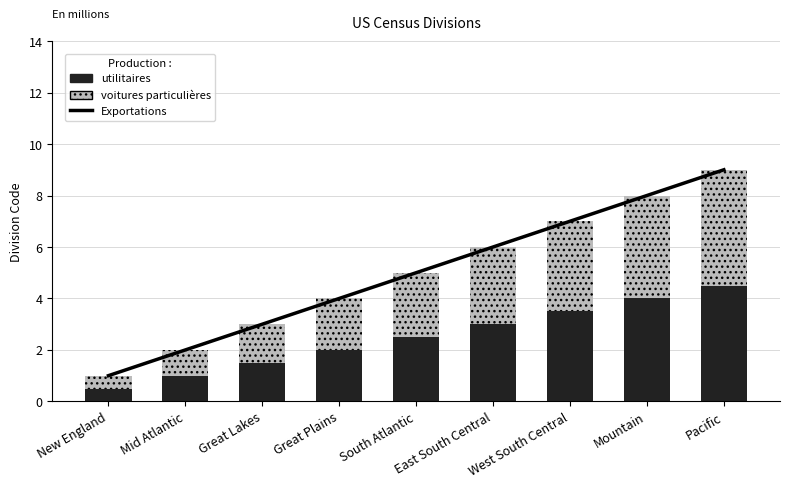

What is the difference between the maximum and minimum values in the utilitaires series?

4.0